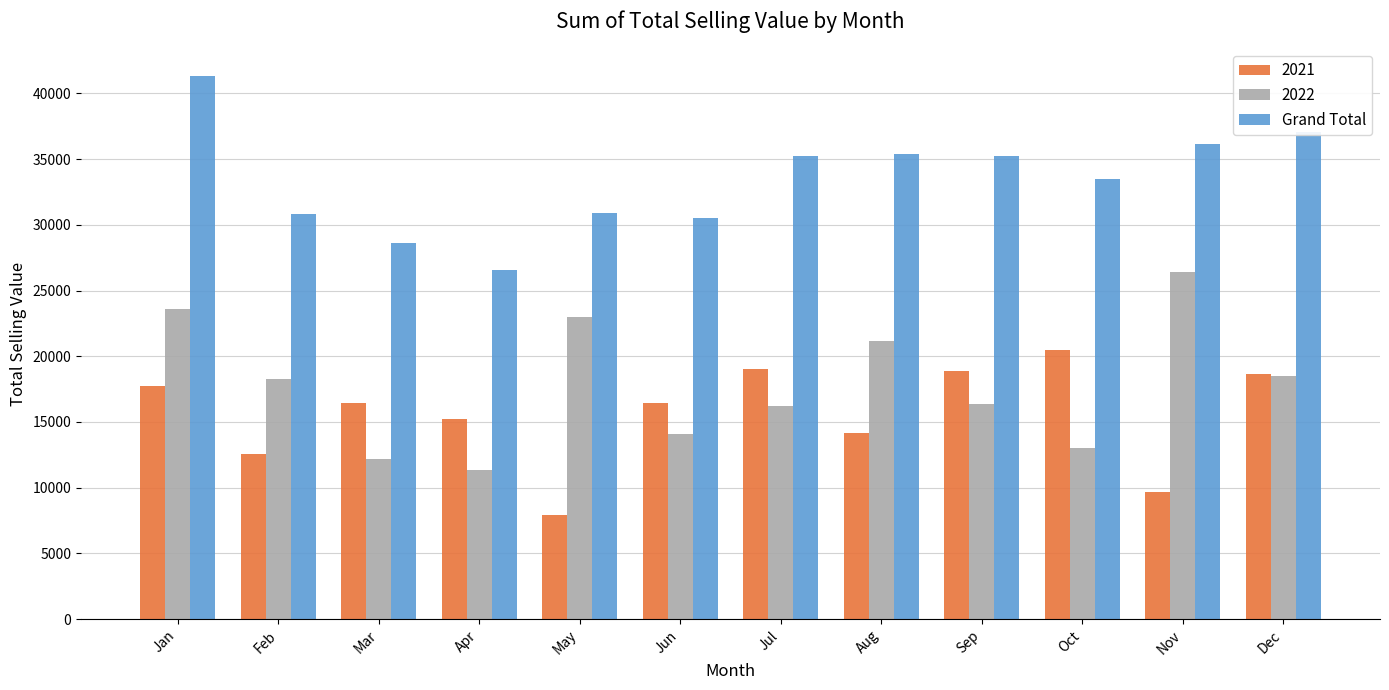

Which category has the lowest value across all series?

May